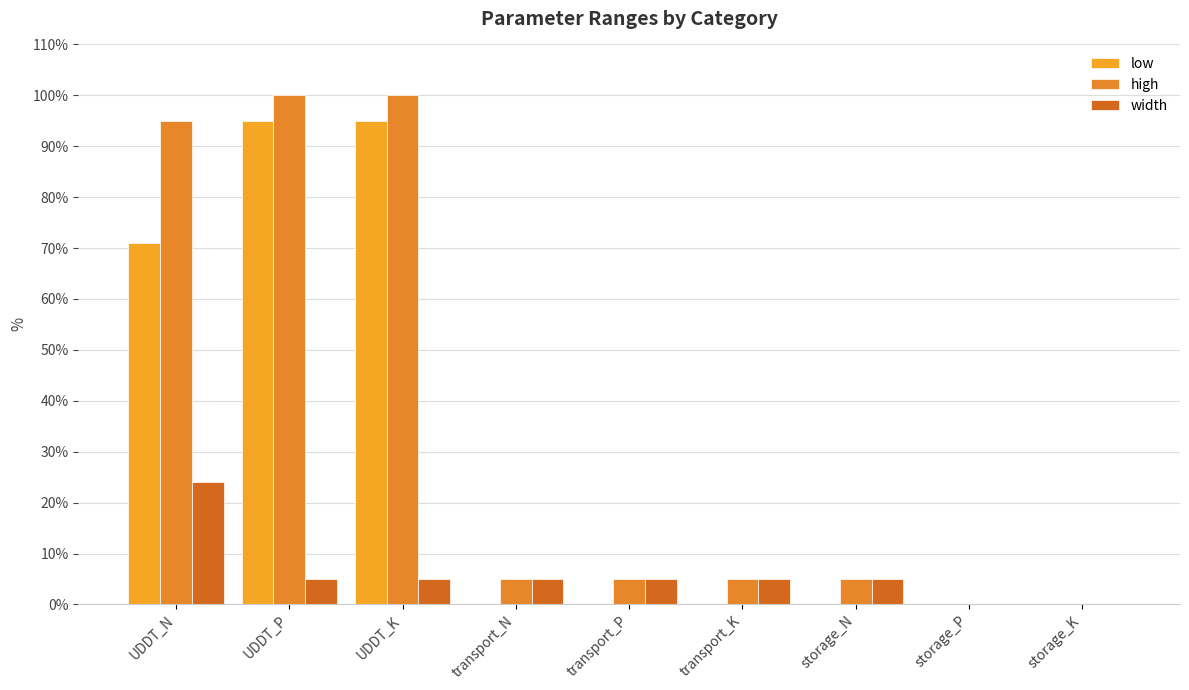

Reading right to left, list all the values displayed in this chart.

low: 0	0	0	0	0	0	95	95	71
high: 0	0	5	5	5	5	100	100	95
width: 0	0	5	5	5	5	5	5	24